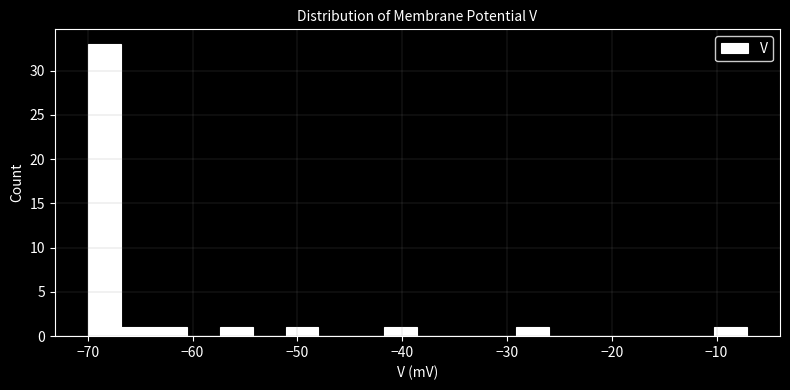

Read against the x-axis, roughly where is the centre of the tallest bar?

-68